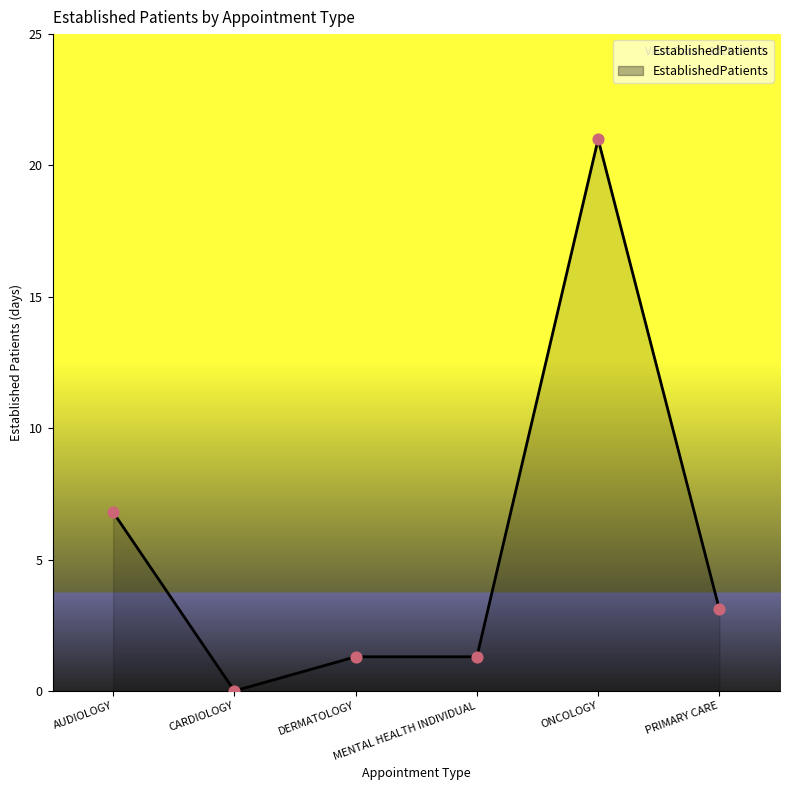

Between ONCOLOGY and CARDIOLOGY, which is larger?

ONCOLOGY